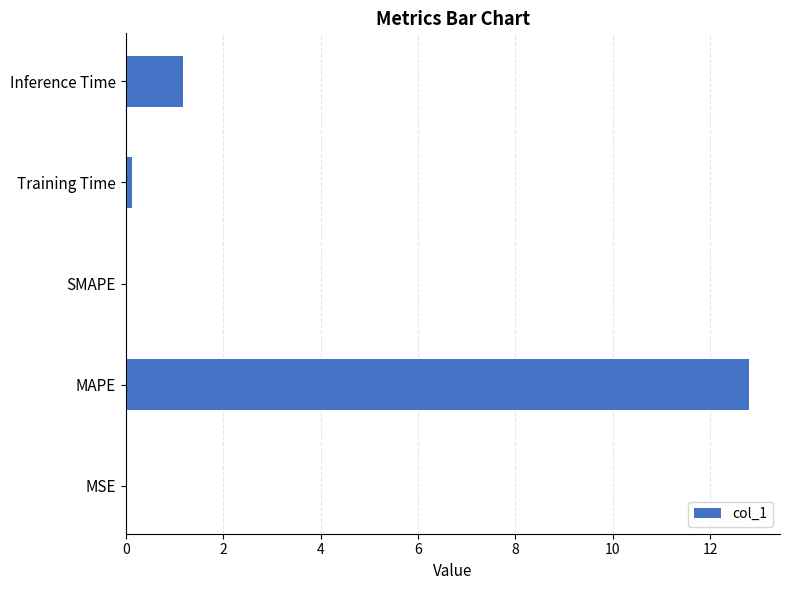

Which category has the highest value across all series?

MAPE